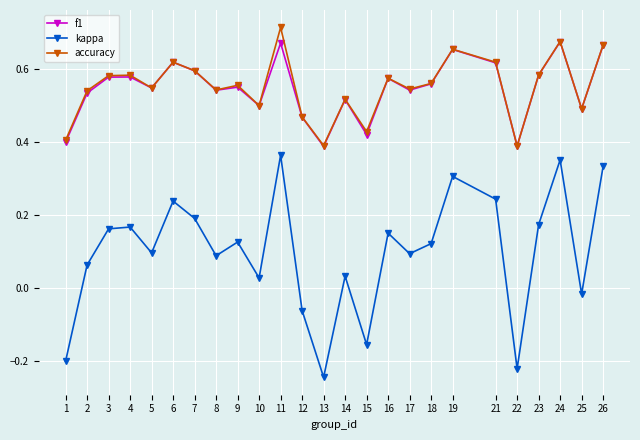

How many lines are shown in the chart?

3